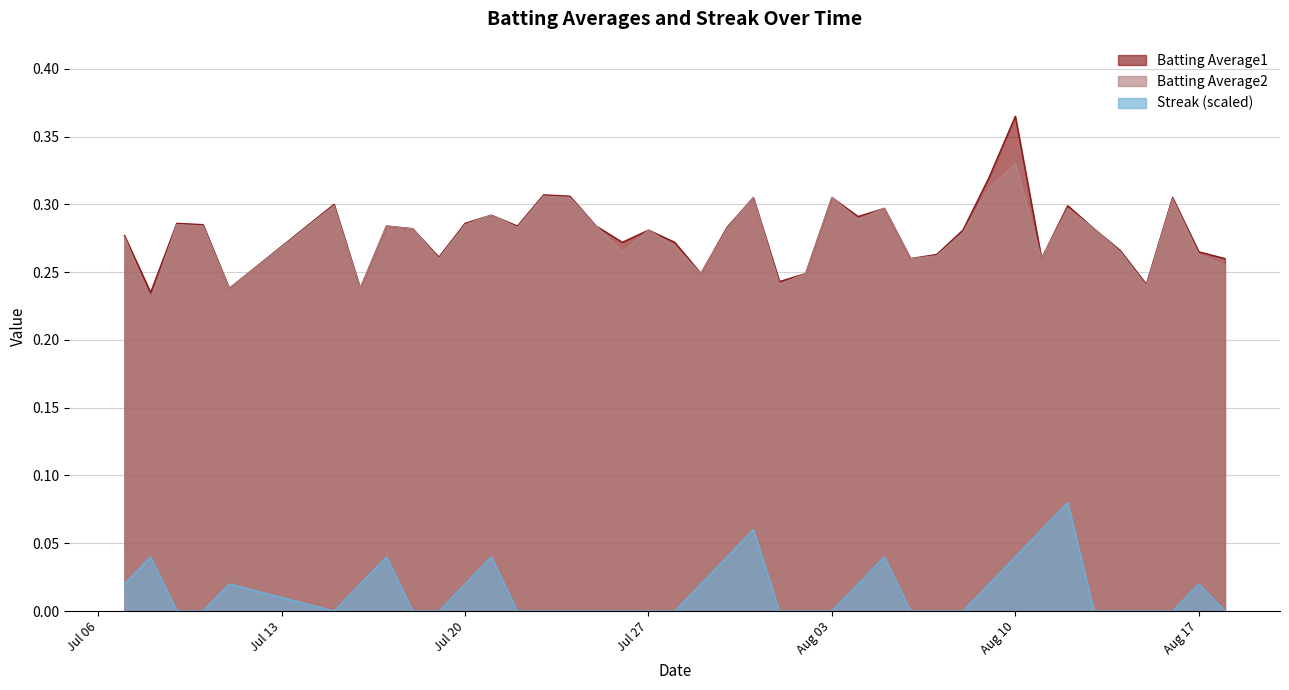

How many lines are shown in the chart?

3